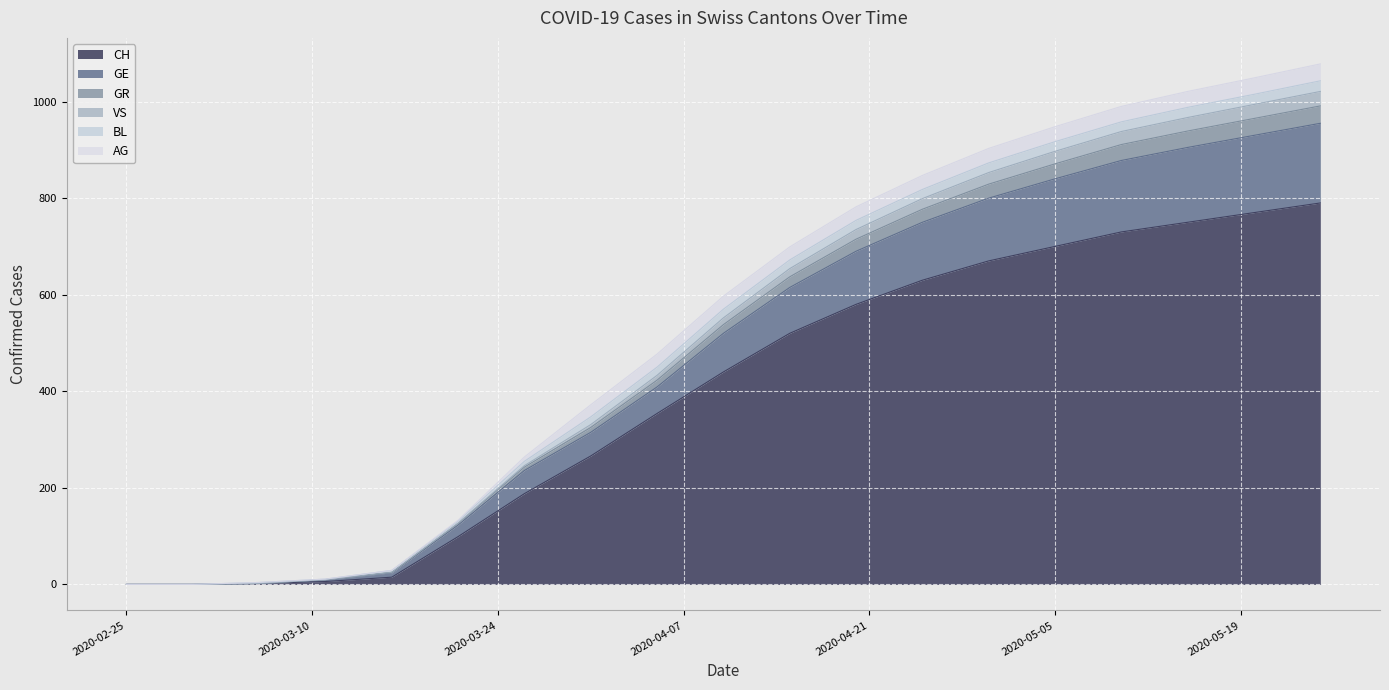

What is the label of the 3rd point from the right?

2020-05-15